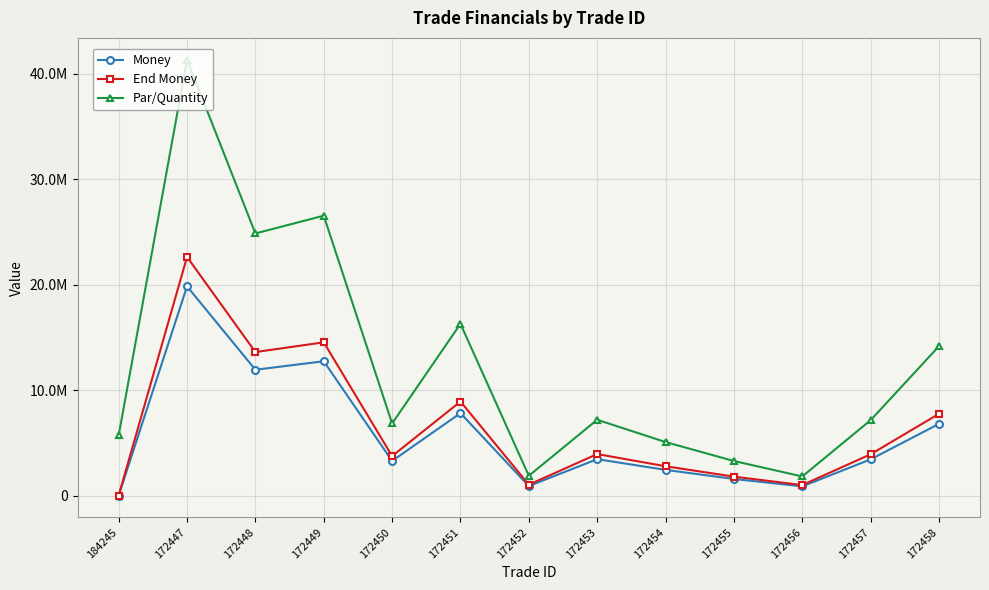

Does the chart have visible grid lines?

Yes